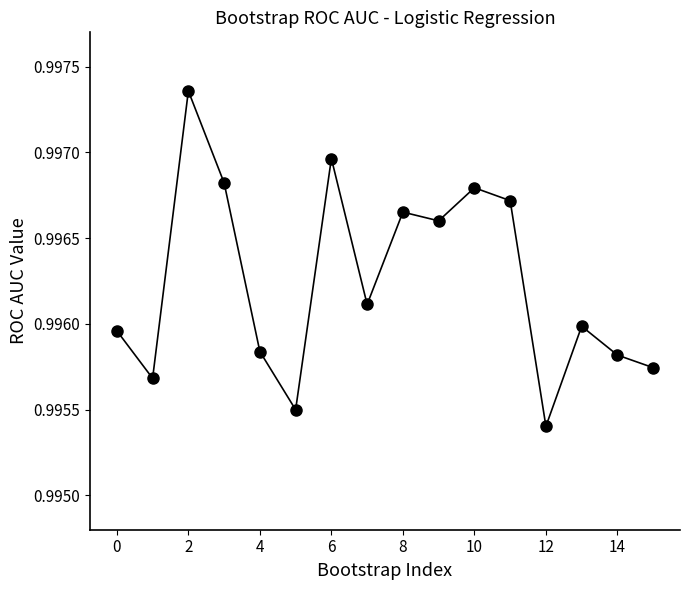

Count the values in the range 0 to 1.

16